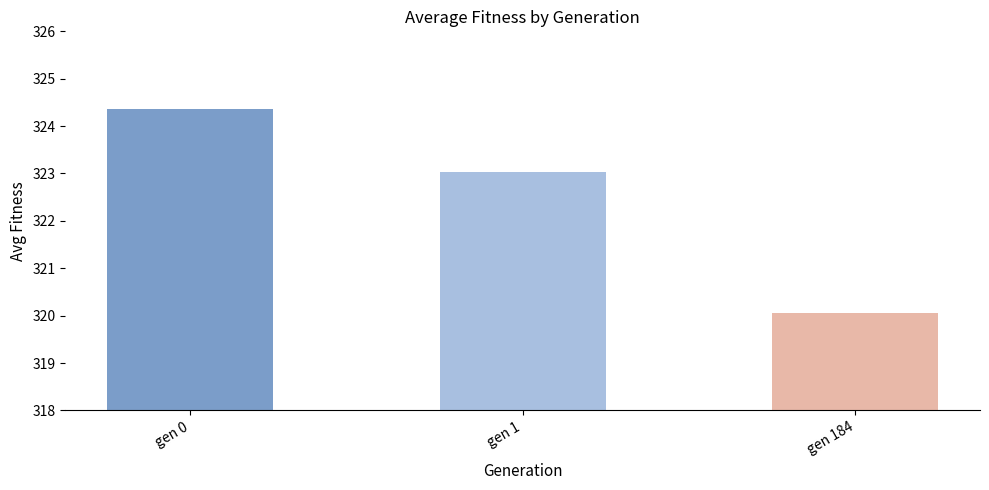

True or false: the data shows 539.7 at gen 184.

False